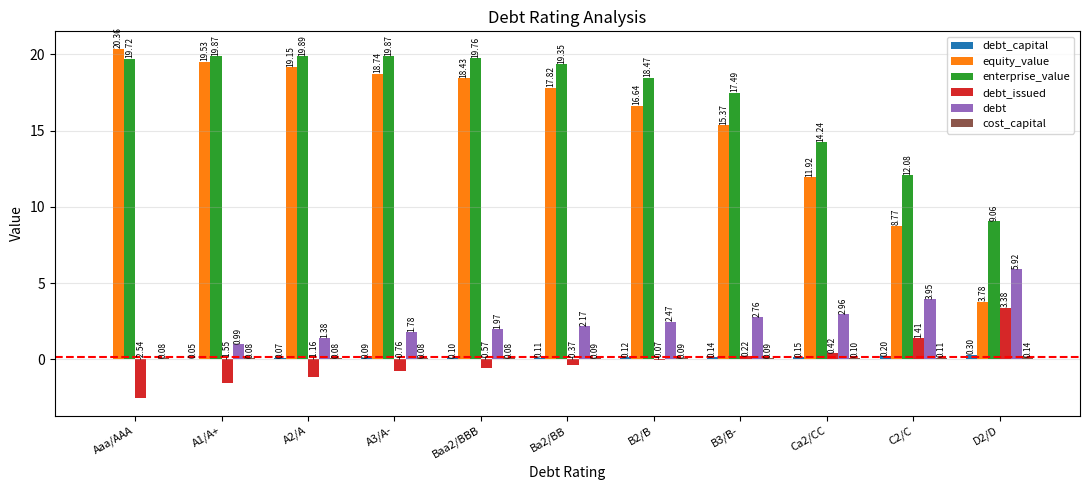

What is the sum of the enterprise_value values at Ca2/CC and B2/B?

32.7